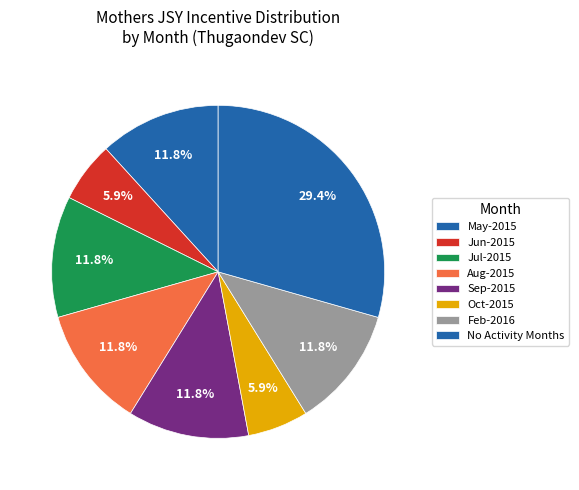

True or false: Oct-2015 accounts for 41% of the total.

False